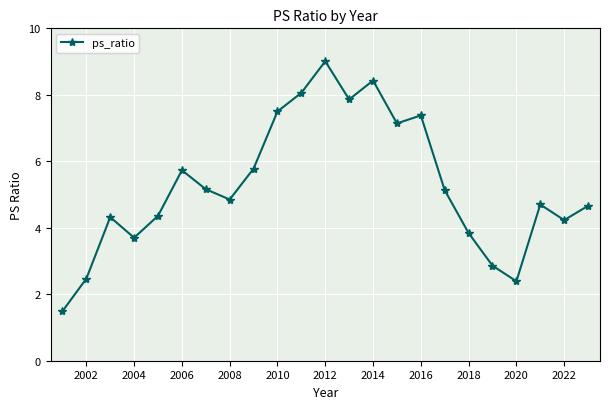

What is the difference between the second highest and second lowest values?

6.0